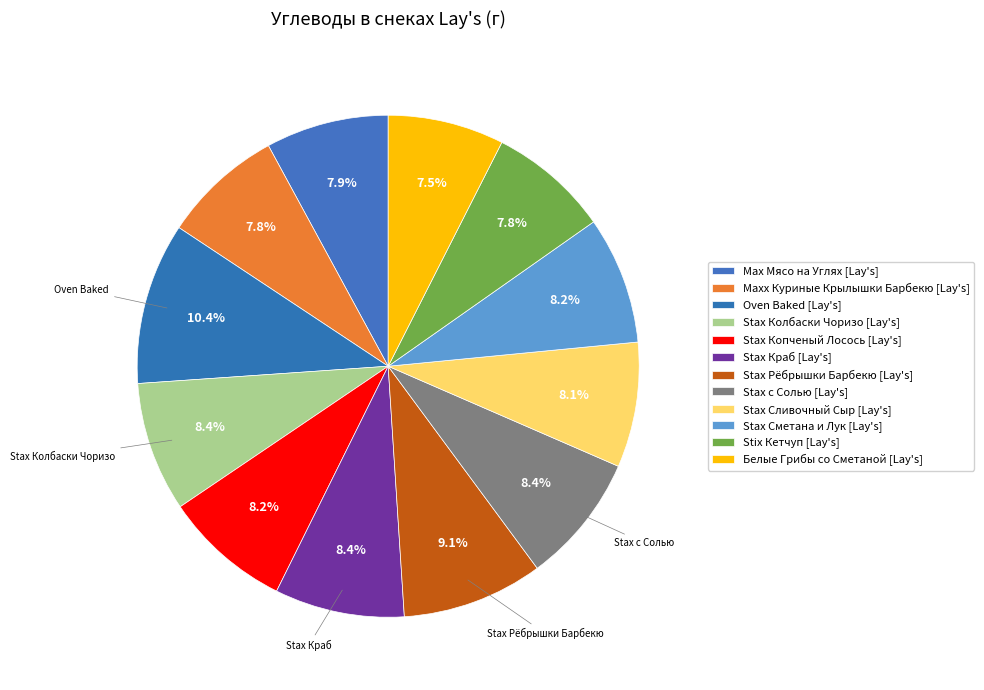

How many segments does this pie chart have?

12